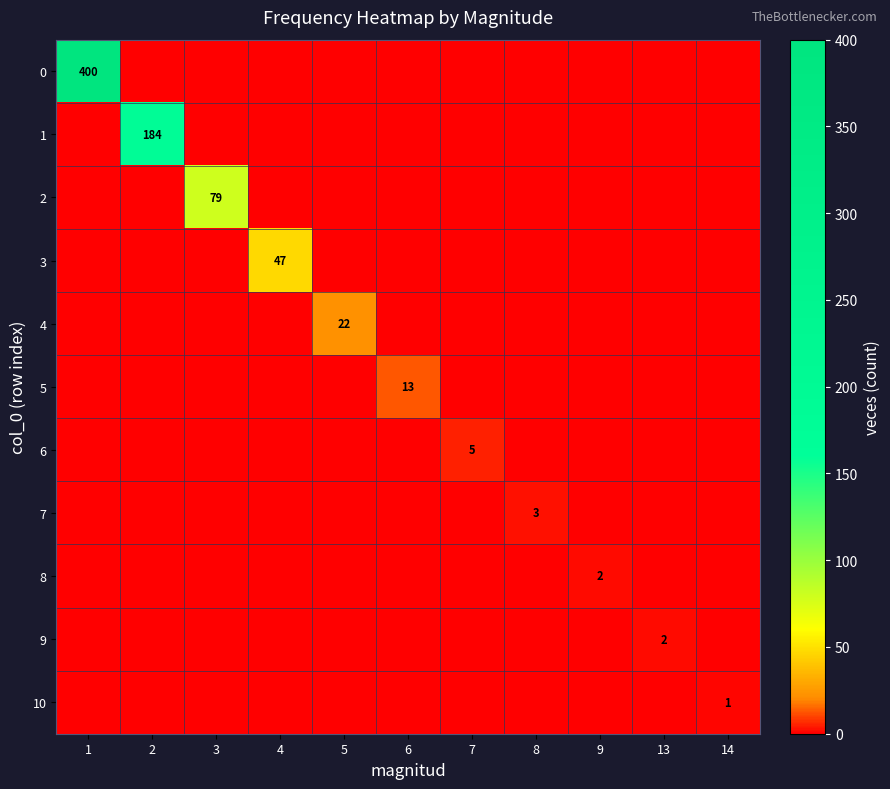

What is the total value across all series at 2?

184